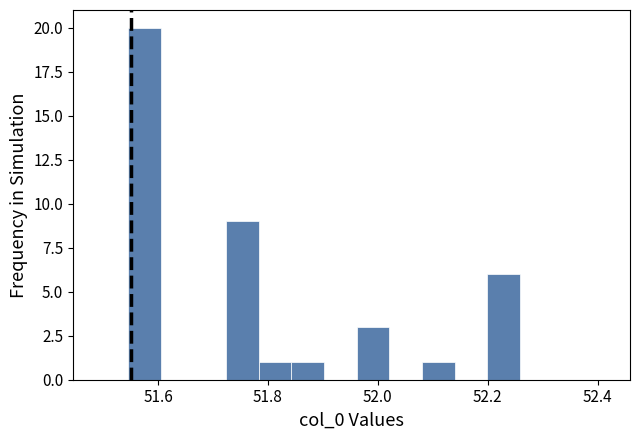

Read against the x-axis, roughly where is the centre of the tallest bar?

51.58